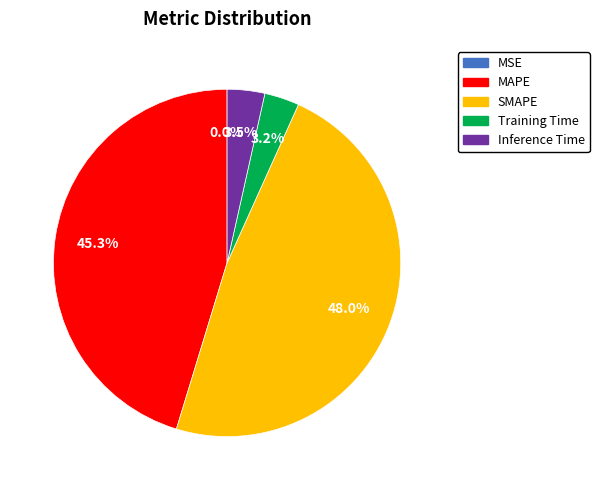

What percentage is the MAPE slice, to the nearest percent?

45%